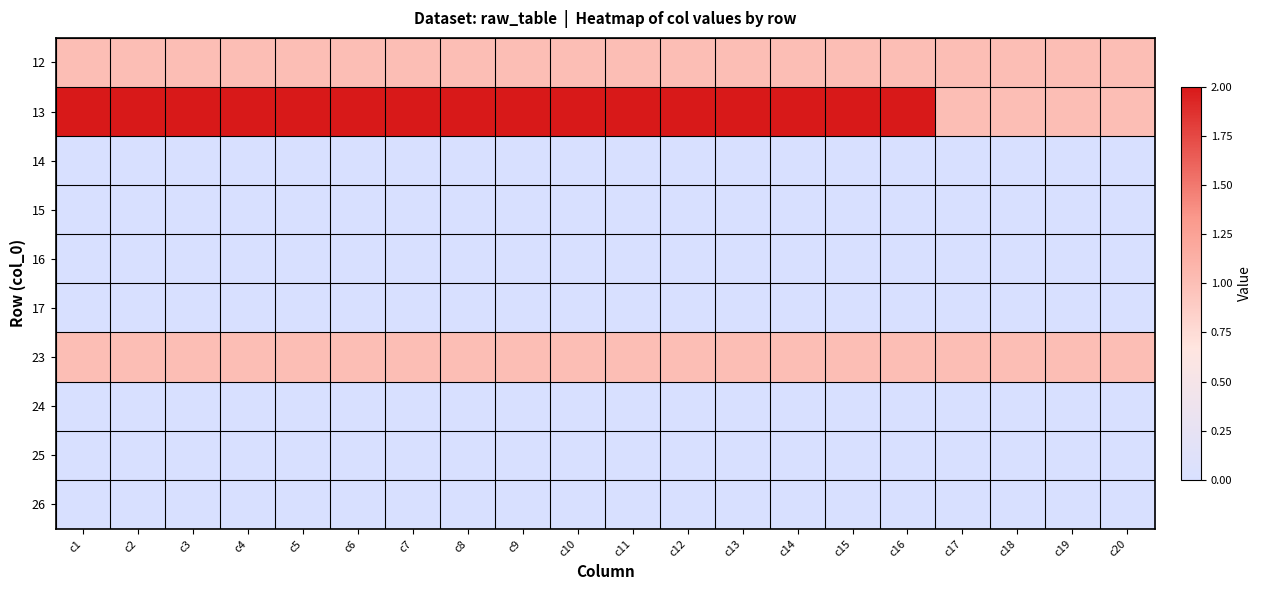

Reading left to right, extract all data points from this chart.

12: c1=1	c2=1	c3=1	c4=1	c5=1	c6=1	c7=1	c8=1	c9=1	c10=1	c11=1	c12=1	c13=1	c14=1	c15=1	c16=1	c17=1	c18=1	c19=1	c20=1
13: c1=2	c2=2	c3=2	c4=2	c5=2	c6=2	c7=2	c8=2	c9=2	c10=2	c11=2	c12=2	c13=2	c14=2	c15=2	c16=2	c17=1	c18=1	c19=1	c20=1
14: c1=0	c2=0	c3=0	c4=0	c5=0	c6=0	c7=0	c8=0	c9=0	c10=0	c11=0	c12=0	c13=0	c14=0	c15=0	c16=0	c17=0	c18=0	c19=0	c20=0
15: c1=0	c2=0	c3=0	c4=0	c5=0	c6=0	c7=0	c8=0	c9=0	c10=0	c11=0	c12=0	c13=0	c14=0	c15=0	c16=0	c17=0	c18=0	c19=0	c20=0
16: c1=0	c2=0	c3=0	c4=0	c5=0	c6=0	c7=0	c8=0	c9=0	c10=0	c11=0	c12=0	c13=0	c14=0	c15=0	c16=0	c17=0	c18=0	c19=0	c20=0
17: c1=0	c2=0	c3=0	c4=0	c5=0	c6=0	c7=0	c8=0	c9=0	c10=0	c11=0	c12=0	c13=0	c14=0	c15=0	c16=0	c17=0	c18=0	c19=0	c20=0
23: c1=1	c2=1	c3=1	c4=1	c5=1	c6=1	c7=1	c8=1	c9=1	c10=1	c11=1	c12=1	c13=1	c14=1	c15=1	c16=1	c17=1	c18=1	c19=1	c20=1
24: c1=0	c2=0	c3=0	c4=0	c5=0	c6=0	c7=0	c8=0	c9=0	c10=0	c11=0	c12=0	c13=0	c14=0	c15=0	c16=0	c17=0	c18=0	c19=0	c20=0
25: c1=0	c2=0	c3=0	c4=0	c5=0	c6=0	c7=0	c8=0	c9=0	c10=0	c11=0	c12=0	c13=0	c14=0	c15=0	c16=0	c17=0	c18=0	c19=0	c20=0
26: c1=0	c2=0	c3=0	c4=0	c5=0	c6=0	c7=0	c8=0	c9=0	c10=0	c11=0	c12=0	c13=0	c14=0	c15=0	c16=0	c17=0	c18=0	c19=0	c20=0